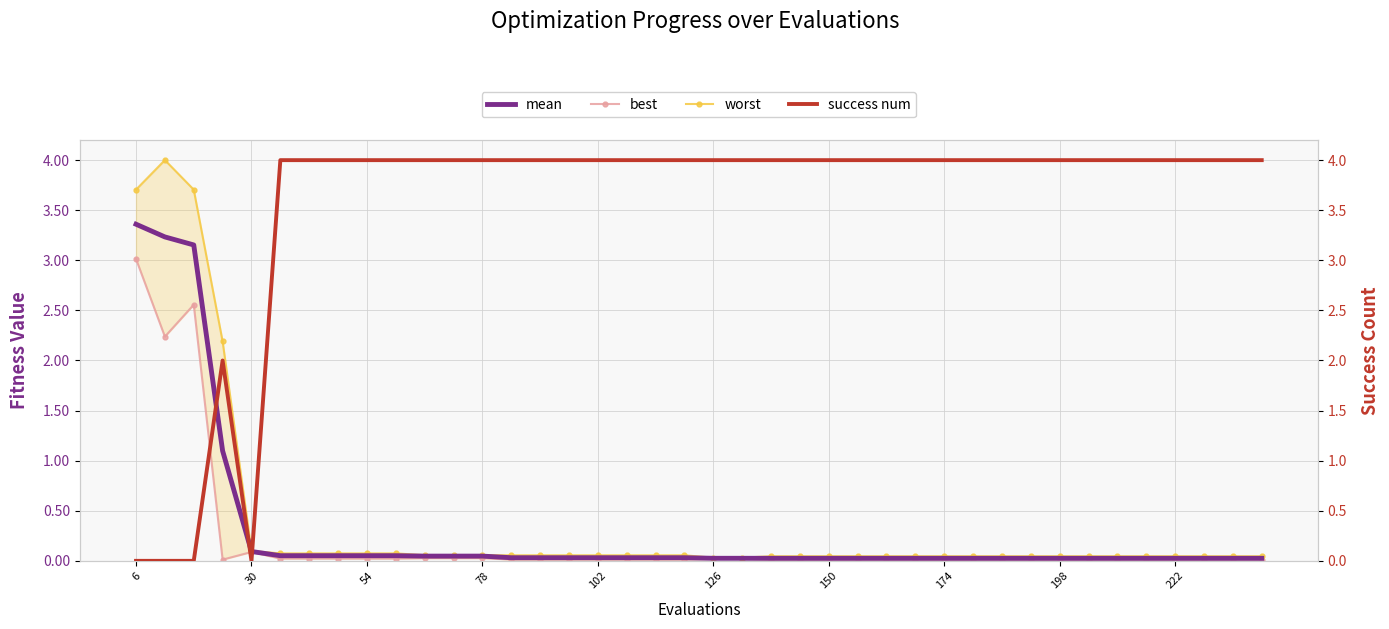

At which category is the sum across all series the highest?

6